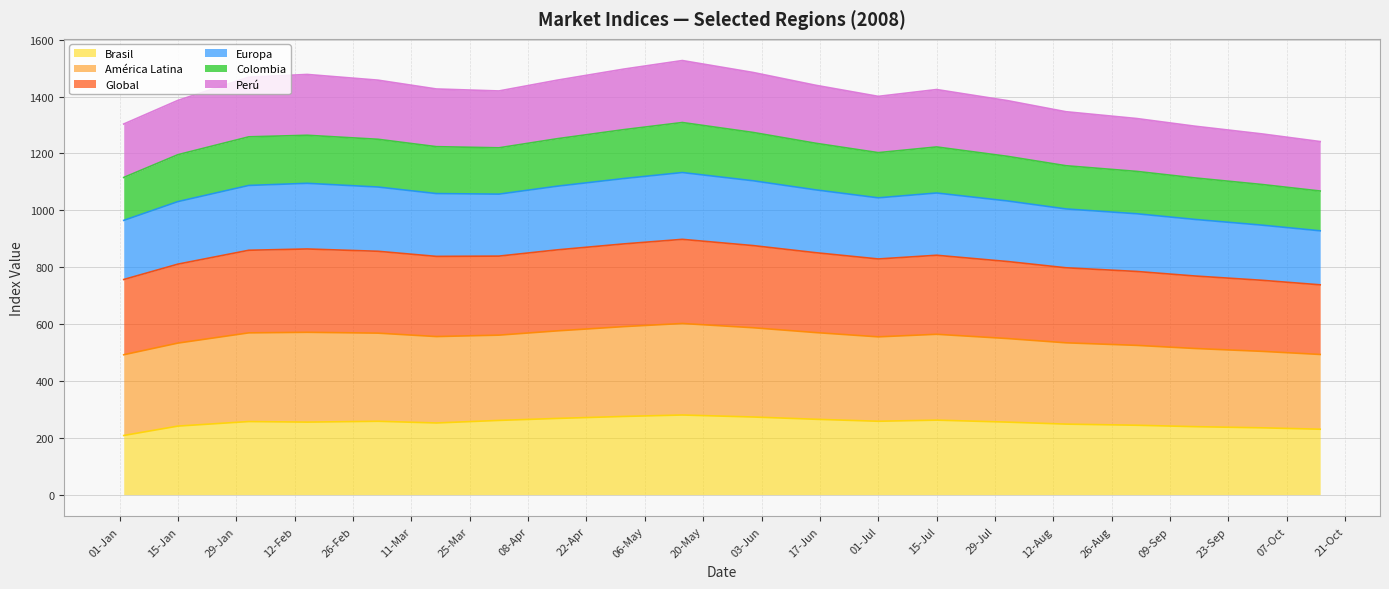

What is the maximum value for Brasil?

280.0